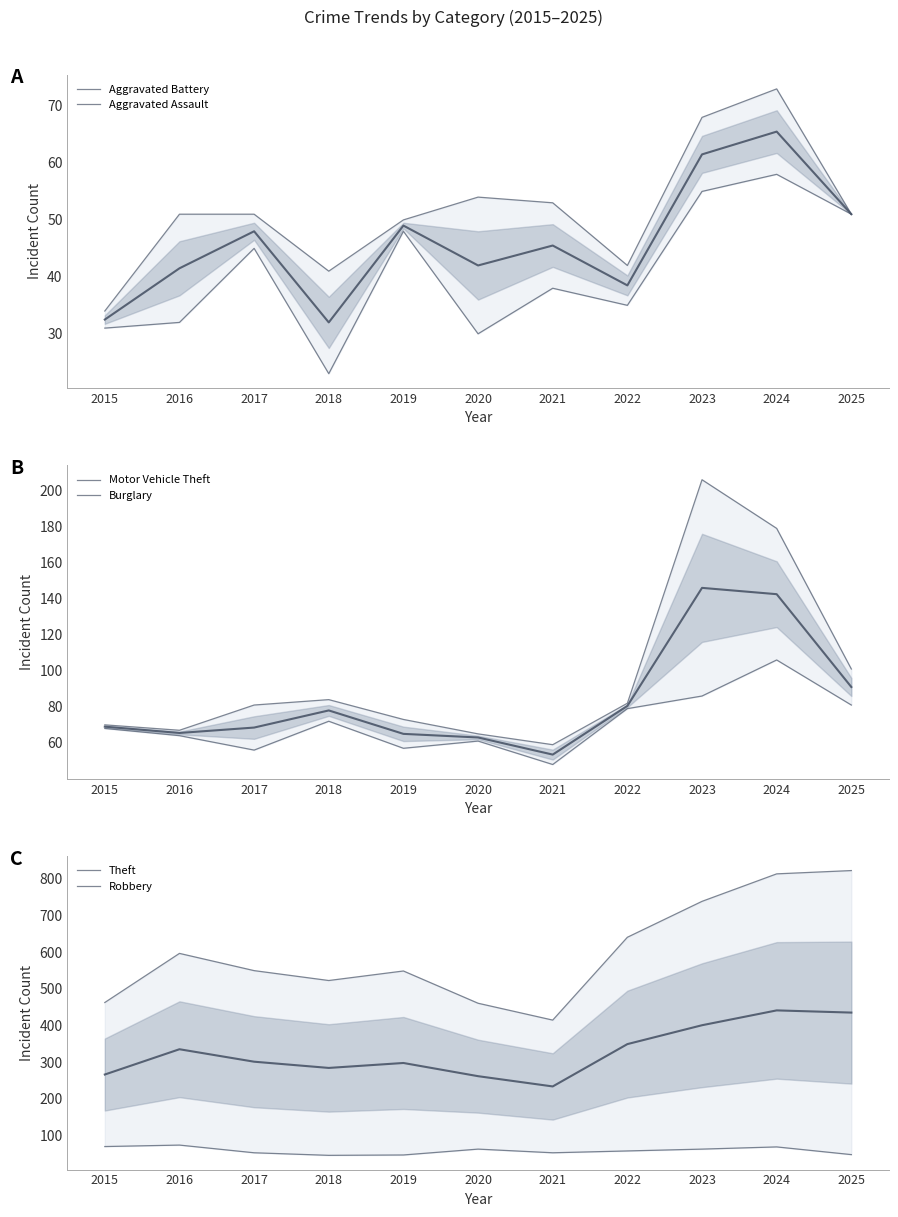

Which has a higher value, 2024 or 2015?

2024